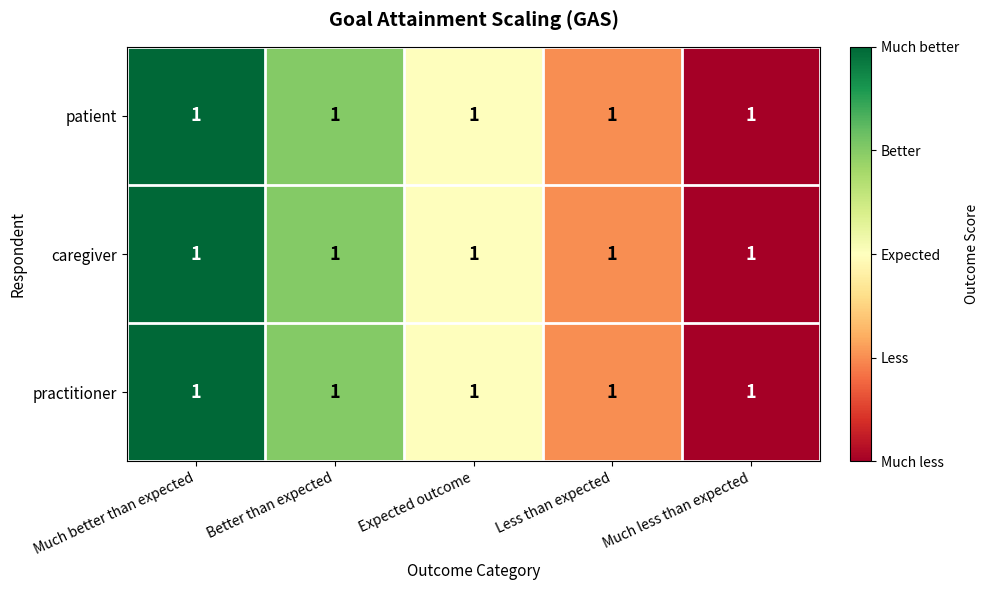

List the series in order of their peak value, lowest first.

patient, caregiver, practitioner